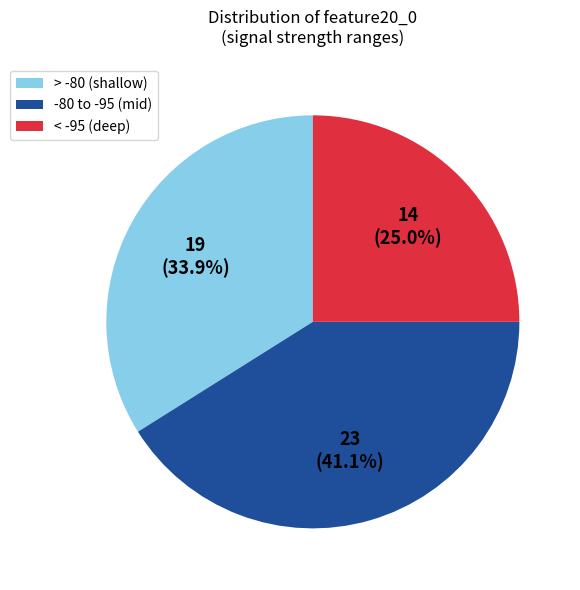

Between < -95 (deep) and > -80 (shallow), which is larger?

> -80 (shallow)